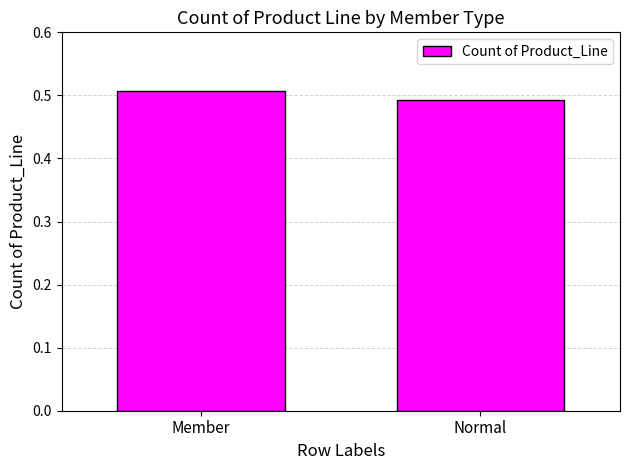

Which has a higher value, Member or Normal?

Member